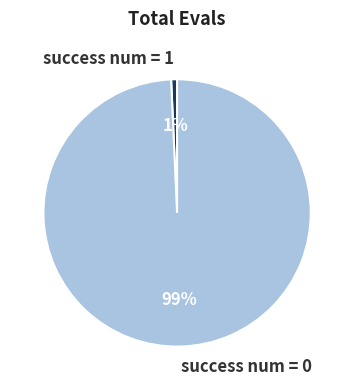

The success num = 1 slice represents 1% of the pie. True or false?

True